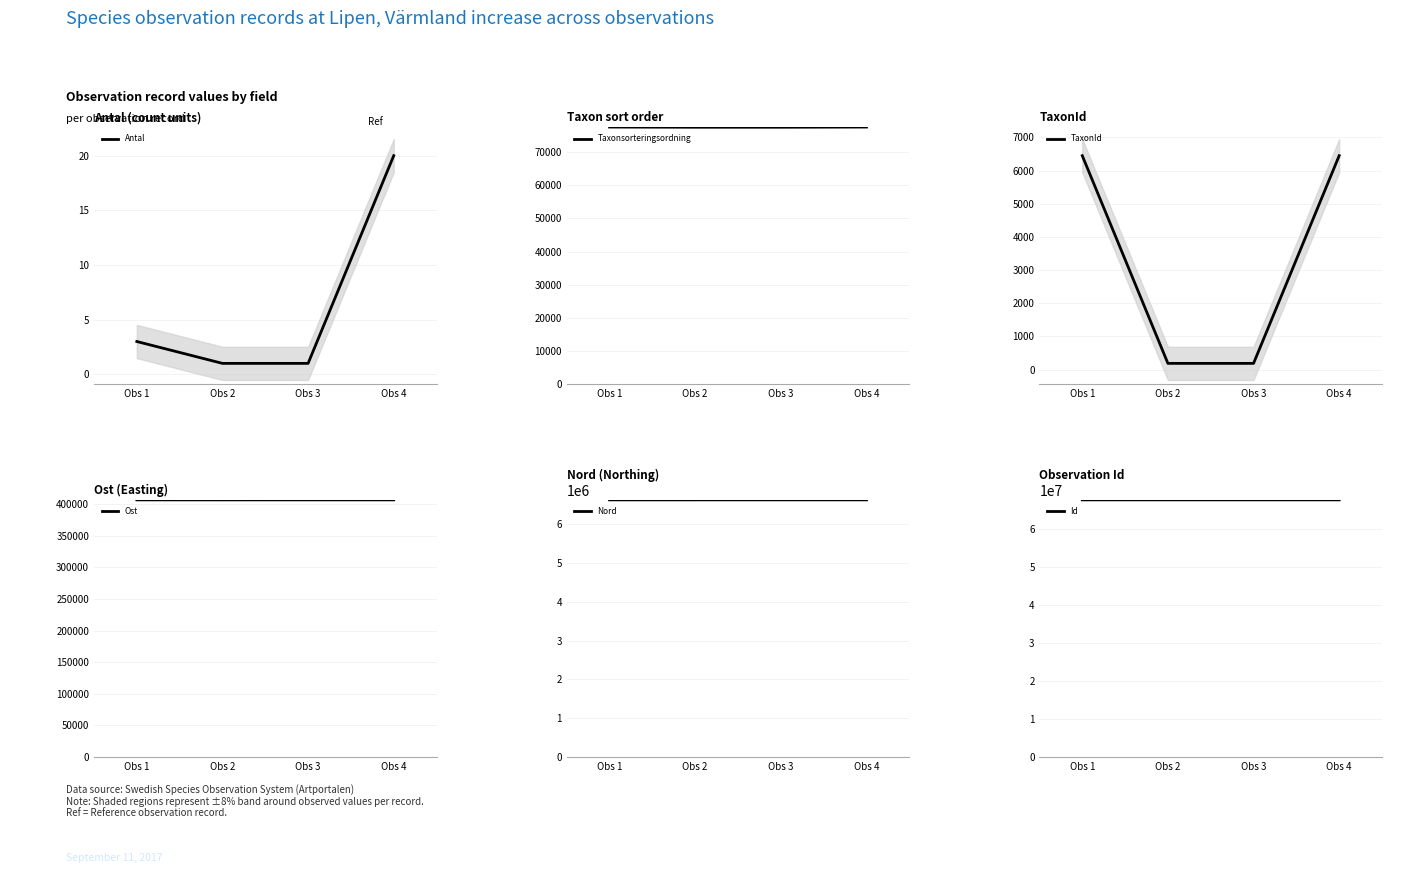

What is the value of the TaxonId point at the 4th from the left?

6450.0